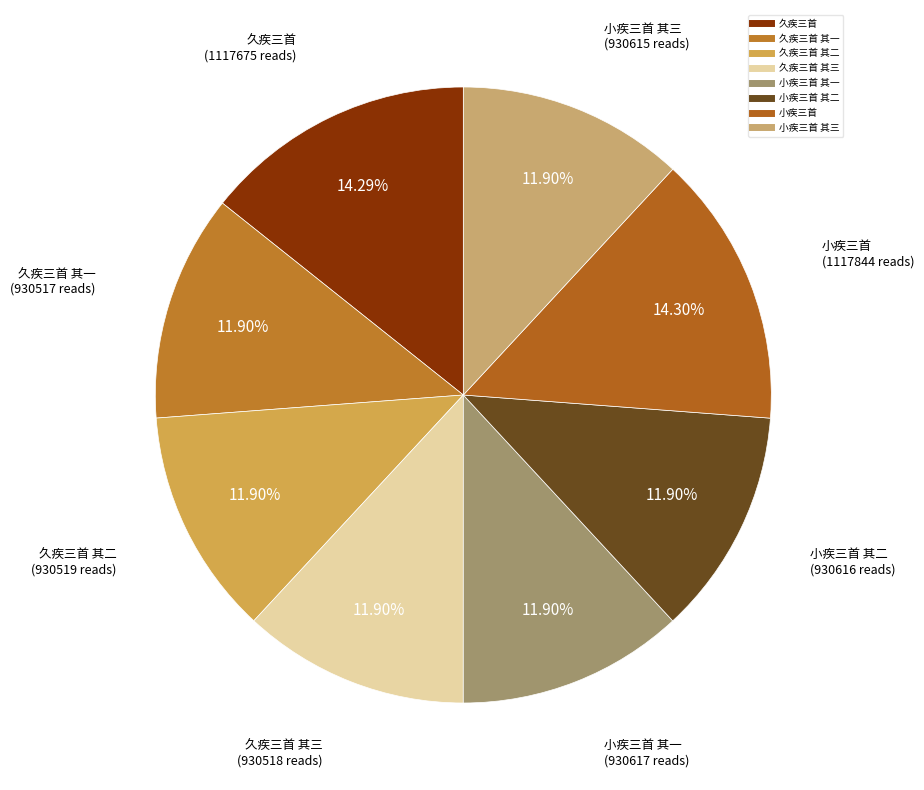

How many segments does this pie chart have?

8